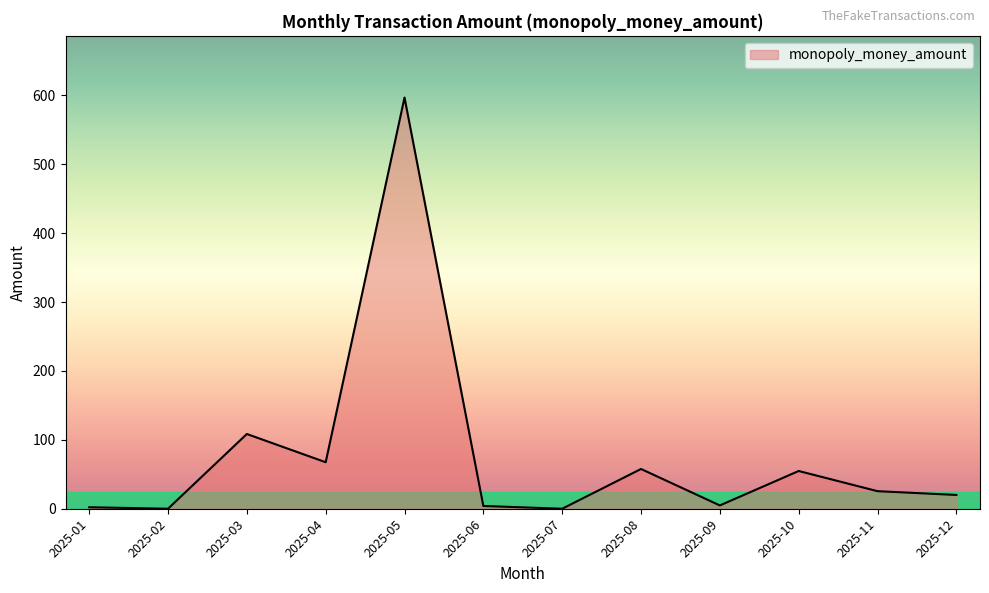

What is the difference between the maximum and minimum values?

596.9